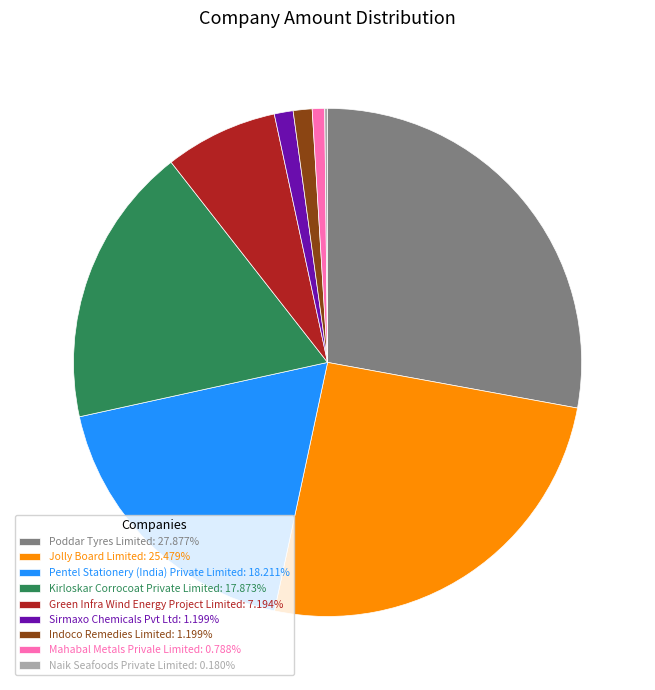

Which slice is the largest?

Poddar Tyres Limited